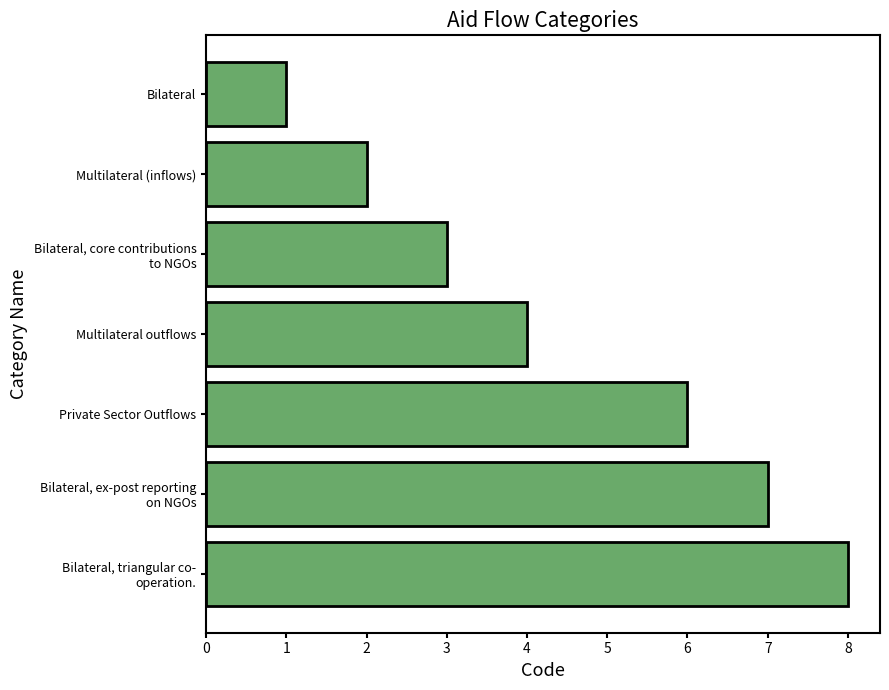

Read the value at Multilateral outflows.

4